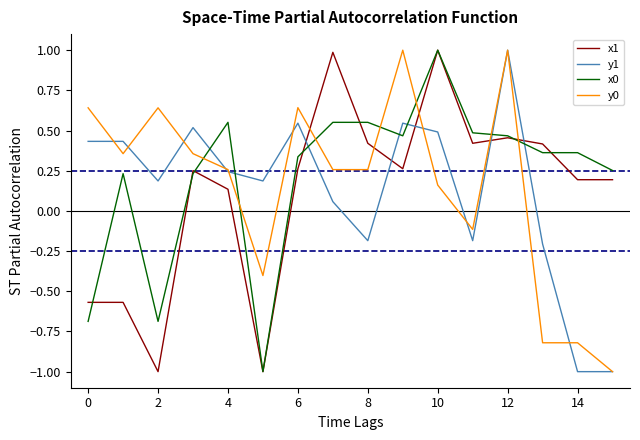

Which series ends up on top after the final intersection of y1 and x0?

x0